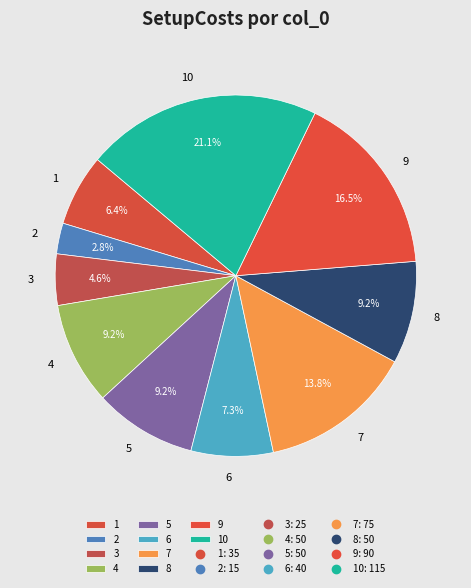

Which slice is the largest?

10